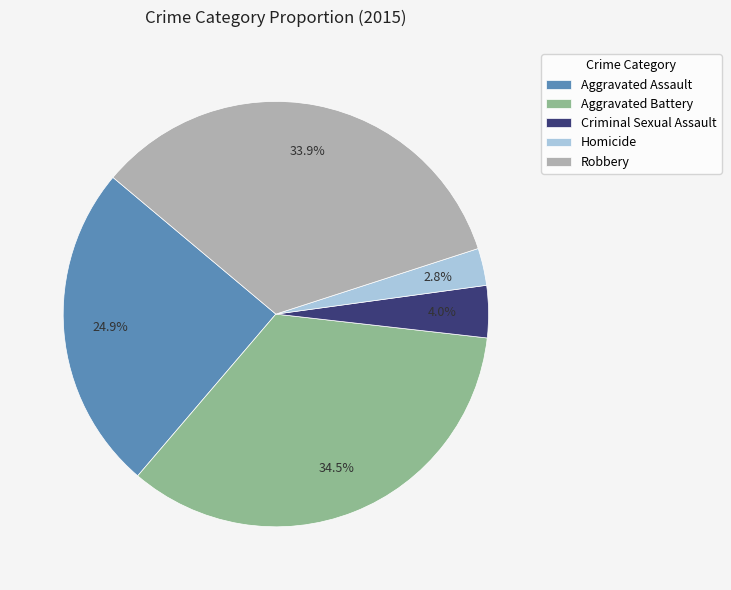

To the nearest percent, what is the difference between the largest and smallest slice percentages?

32%